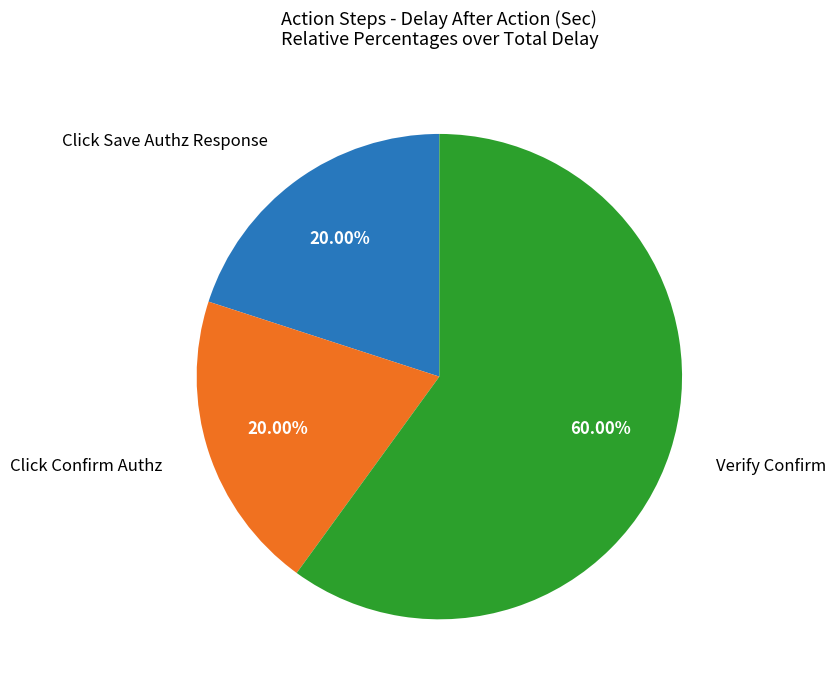

Is it true that Click Confirm Authz is 9% of the pie?

False